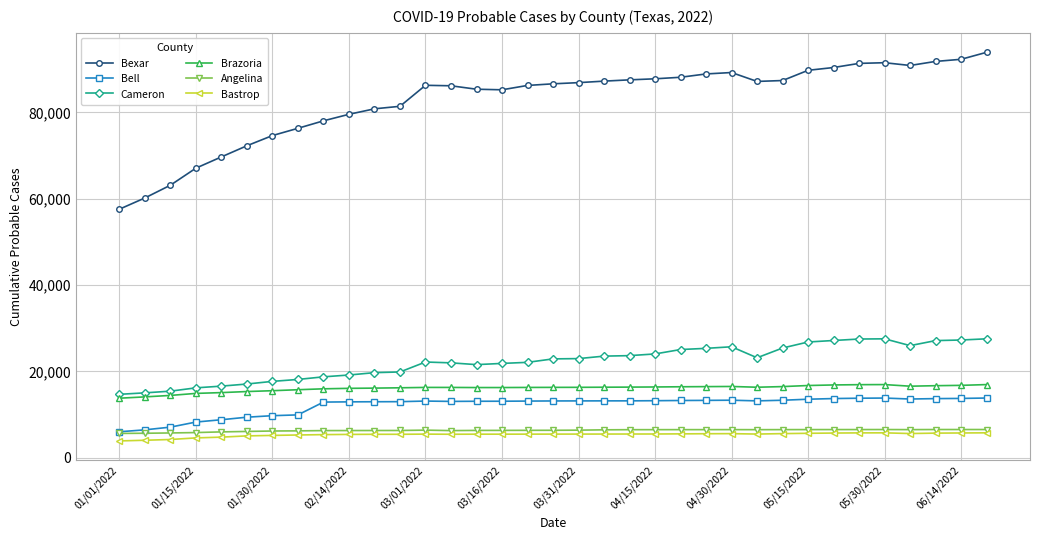

What is the difference between the second highest and second lowest values in the Bexar series?

32127